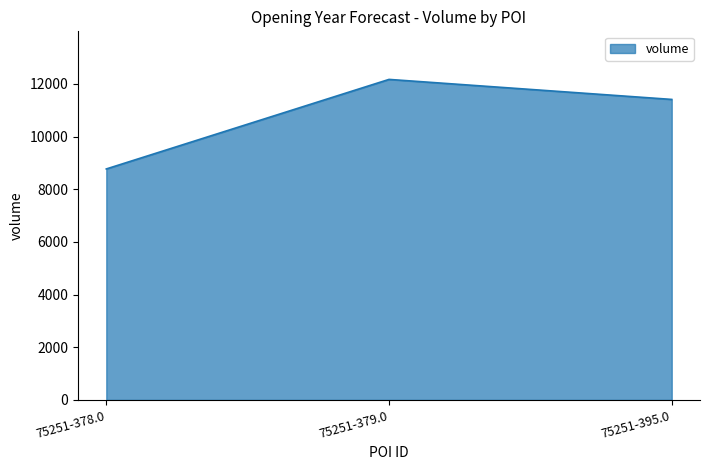

Reading left to right, transcribe all the data shown in this chart.

8770	12170	11410